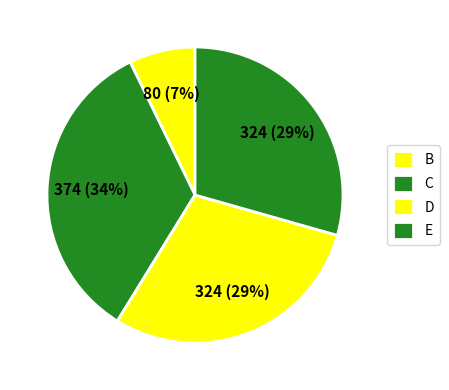

What percentage is the E slice, to the nearest percent?

29%